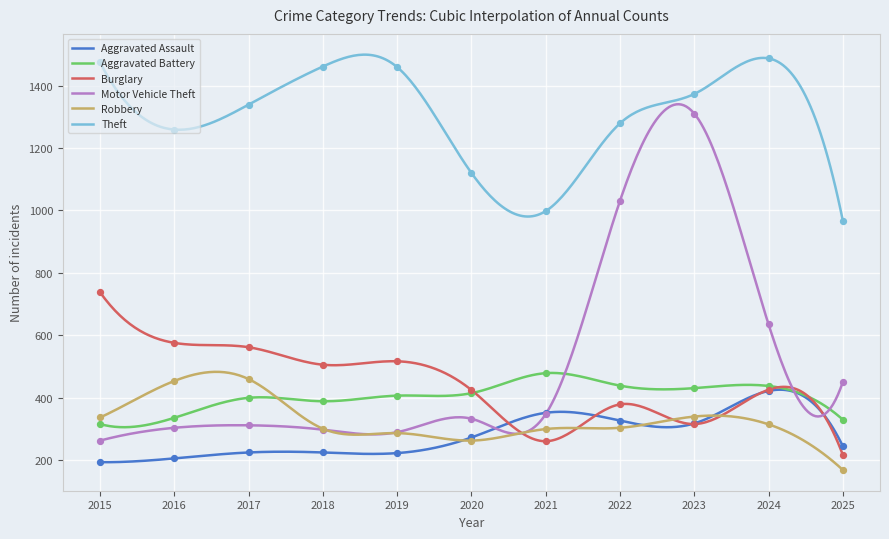

Is the value of Motor Vehicle Theft at 2017 greater than the value of Robbery at 2018?

Yes